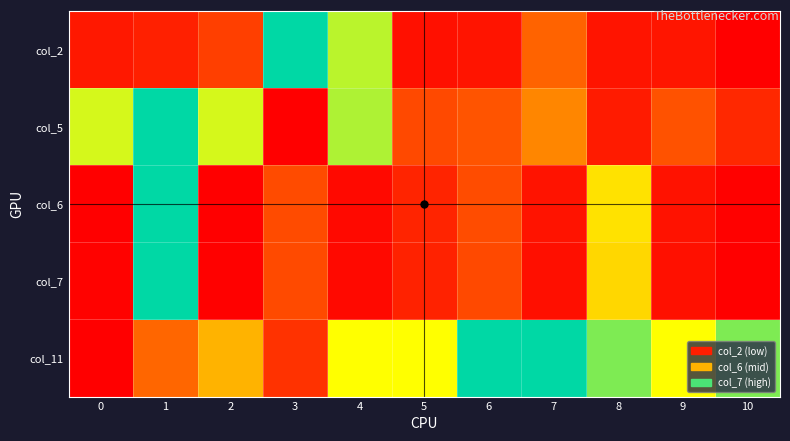

At how many categories does at least one series exceed 0?

11